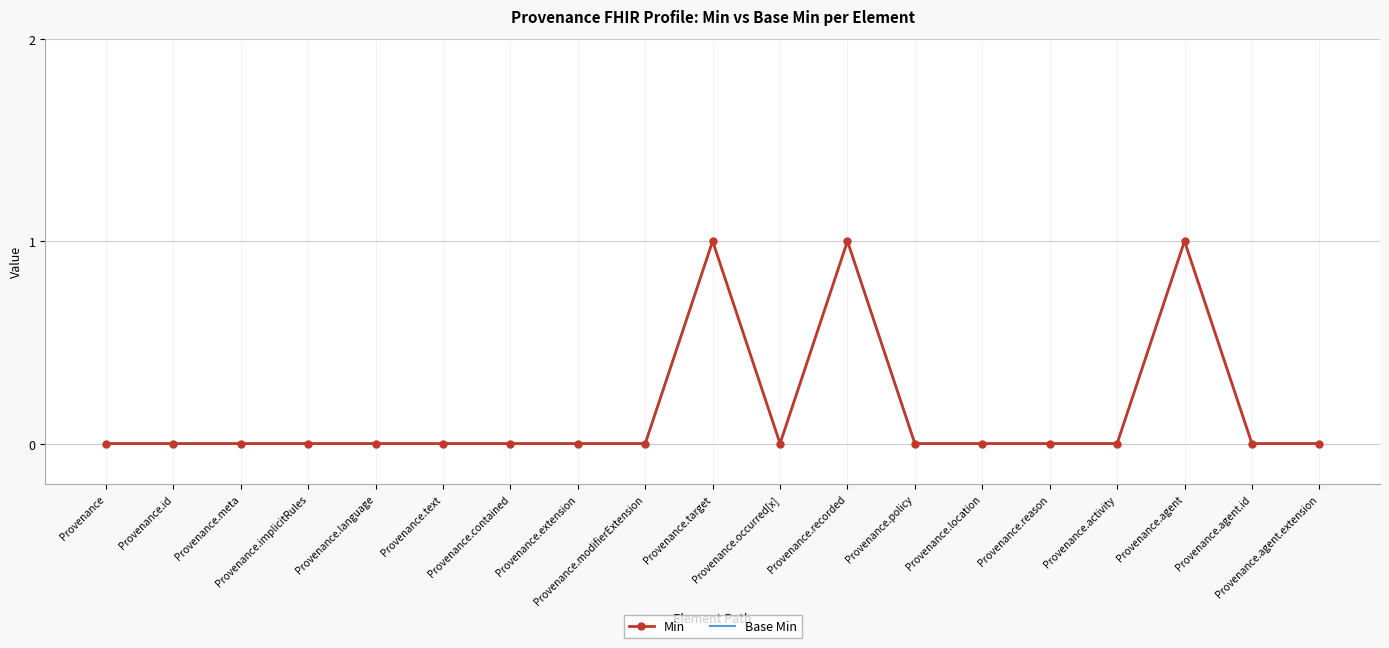

Reading left to right, list all the values displayed in this chart.

Min: 0	0	0	0	0	0	0	0	0	1	0	1	0	0	0	0	1	0	0
Base Min: 0	0	0	0	0	0	0	0	0	1	0	1	0	0	0	0	1	0	0